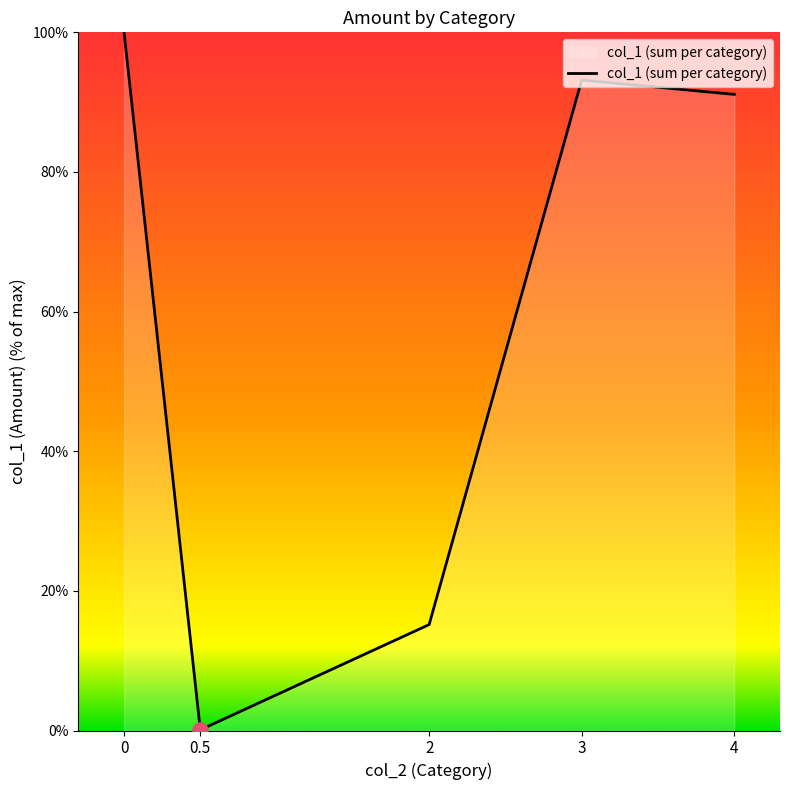

What is the change in value from 0 to 0.5?

-99.9